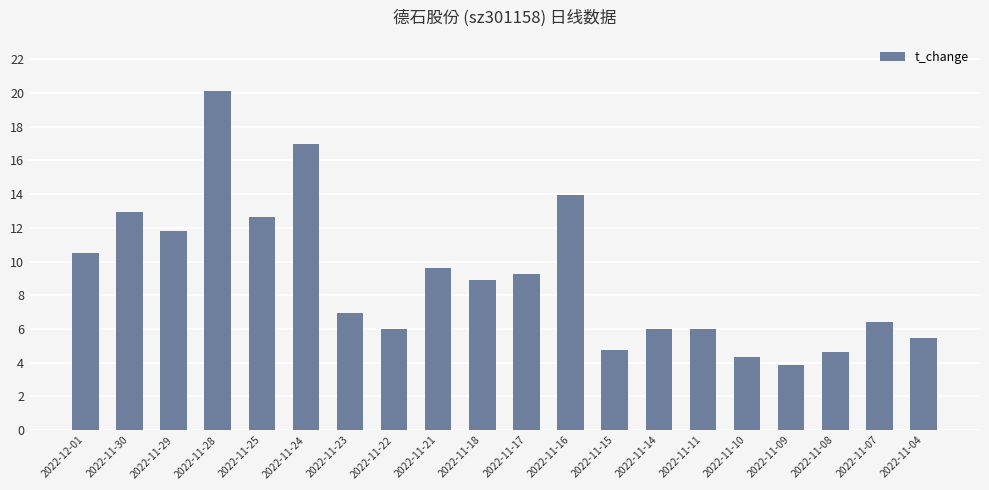

What is the difference between the maximum and second lowest values?

15.8